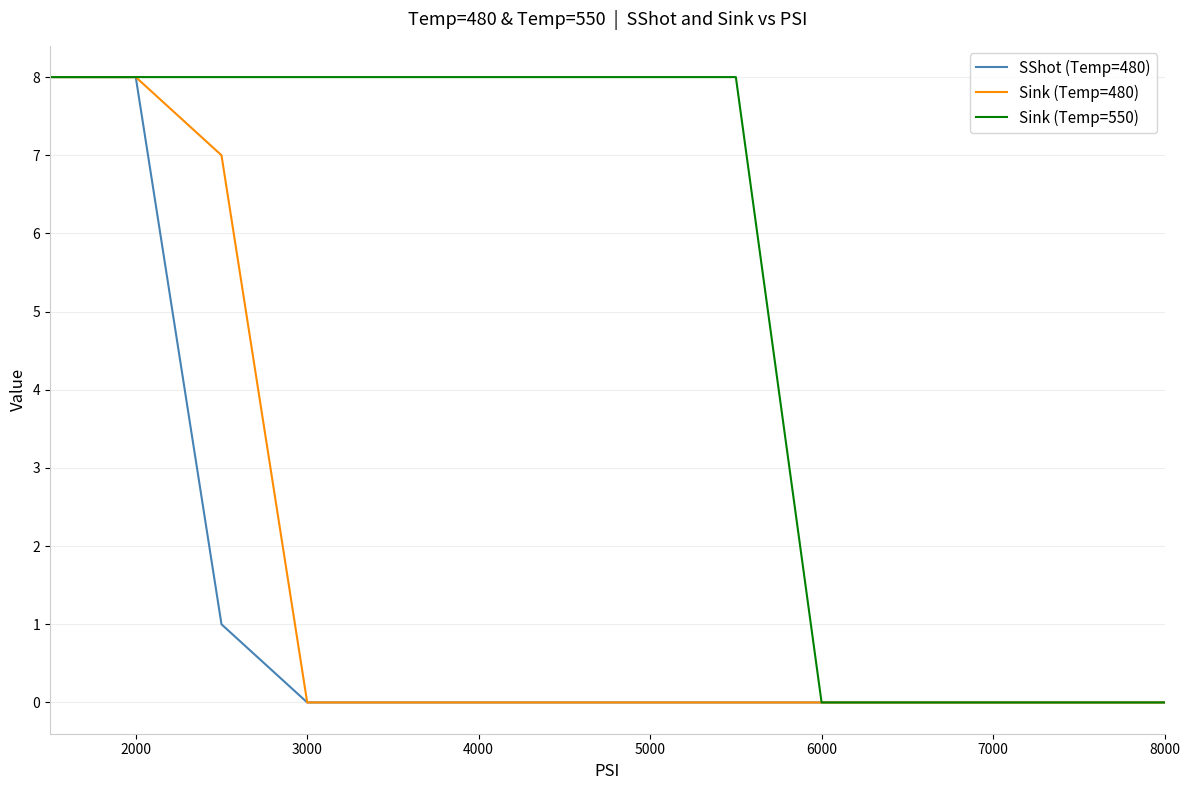

What is the maximum value shown in the chart?

8